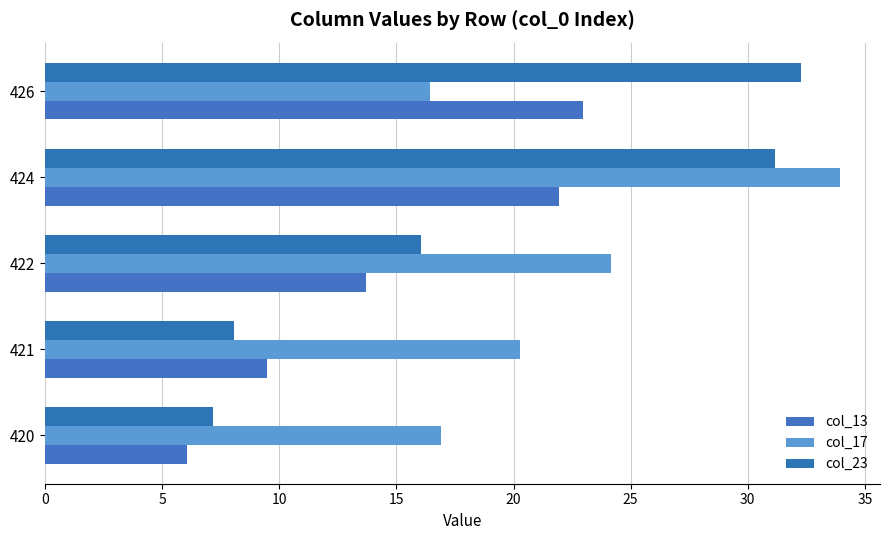

Rank the categories by col_17 value from highest to lowest.

424, 422, 421, 420, 426